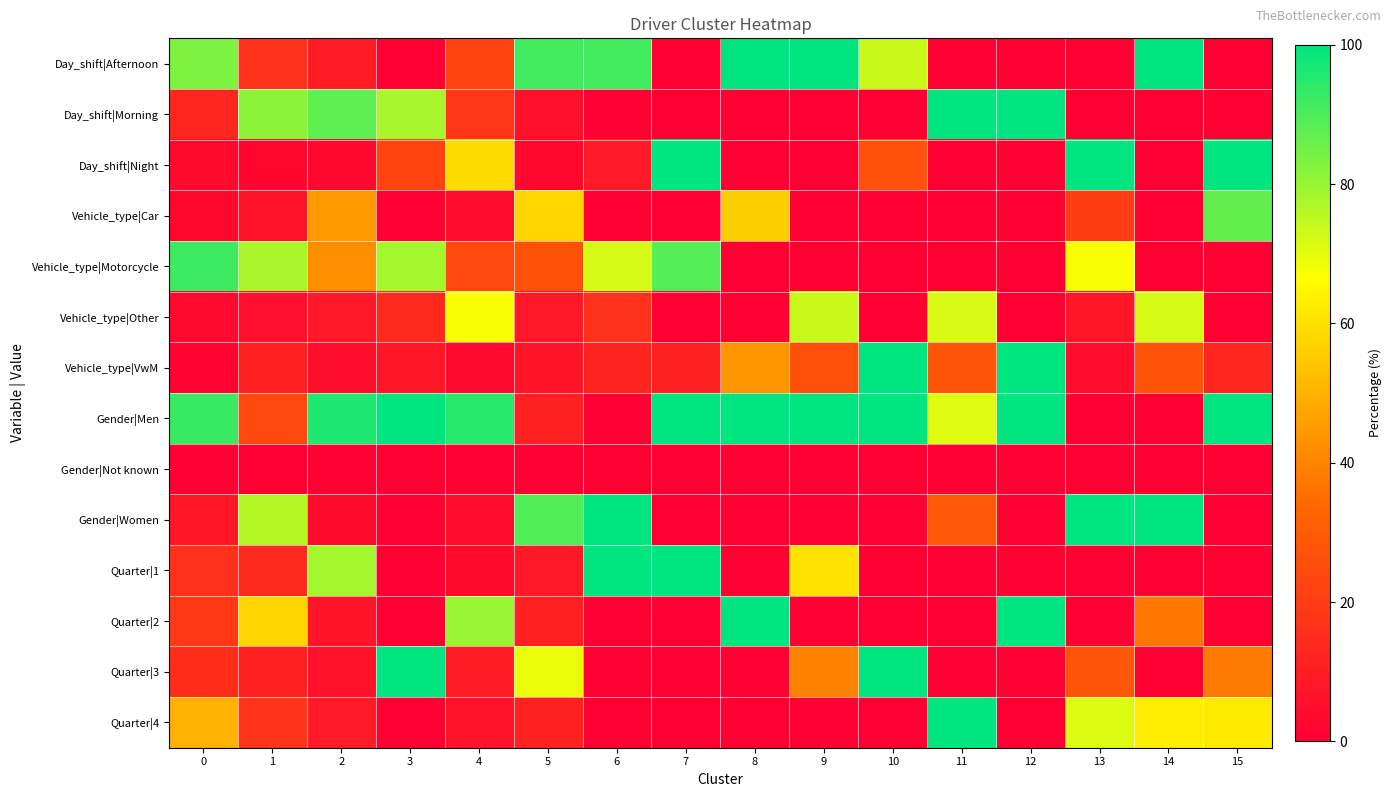

At which category does the chart reach its peak across all series?

8